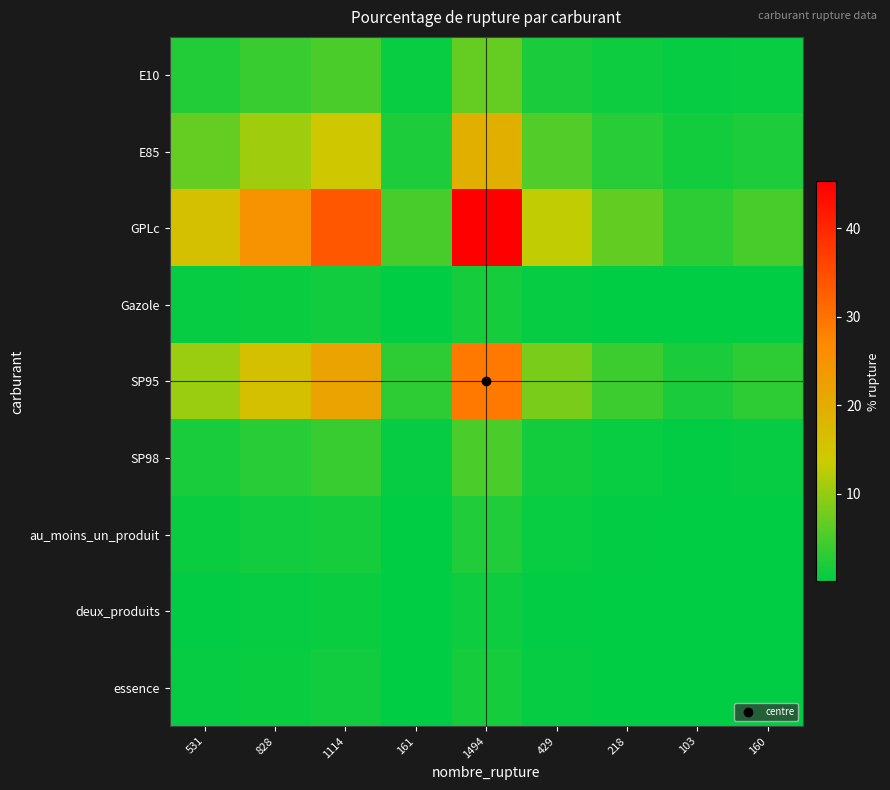

Reading right to left, list all the values displayed in this chart.

E10: 160=0.7	103=0.5	218=1.0	429=2.0	1494=6.9	161=0.7	1114=5.1	828=3.8	531=2.4
E85: 160=2.1	103=1.3	218=2.8	429=5.6	1494=19.4	161=2.1	1114=14.5	828=10.7	531=6.9
GPLc: 160=4.9	103=3.1	218=6.6	429=13.0	1494=45.3	161=4.9	1114=33.8	828=25.1	531=16.1
Gazole: 160=0.2	103=0.1	218=0.2	429=0.5	1494=1.6	161=0.2	1114=1.2	828=0.9	531=0.6
SP95: 160=3.1	103=2.0	218=4.2	429=8.3	1494=29.1	161=3.1	1114=21.7	828=16.1	531=10.3
SP98: 160=0.5	103=0.4	218=0.7	429=1.5	1494=5.1	161=0.5	1114=3.8	828=2.8	531=1.8
au_moins_un_produit: 160=0.2	103=0.2	218=0.3	429=0.6	1494=2.2	161=0.2	1114=1.7	828=1.2	531=0.8
deux_produits: 160=0.1	103=0.1	218=0.2	429=0.3	1494=1.1	161=0.1	1114=0.8	828=0.6	531=0.4
essence: 160=0.2	103=0.1	218=0.2	429=0.5	1494=1.6	161=0.2	1114=1.2	828=0.9	531=0.6